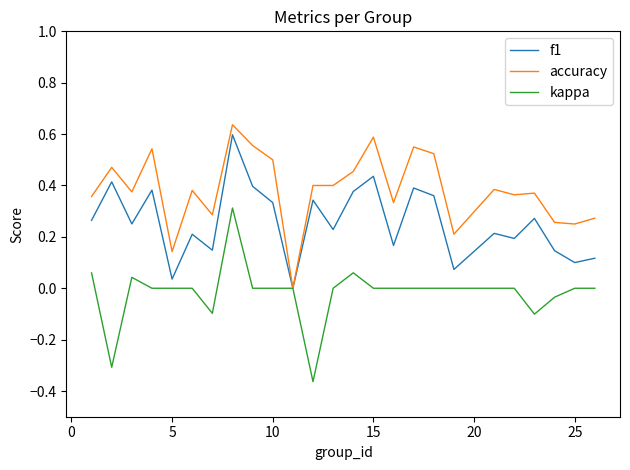

List the series in order of their overall mean, highest first.

accuracy, f1, kappa